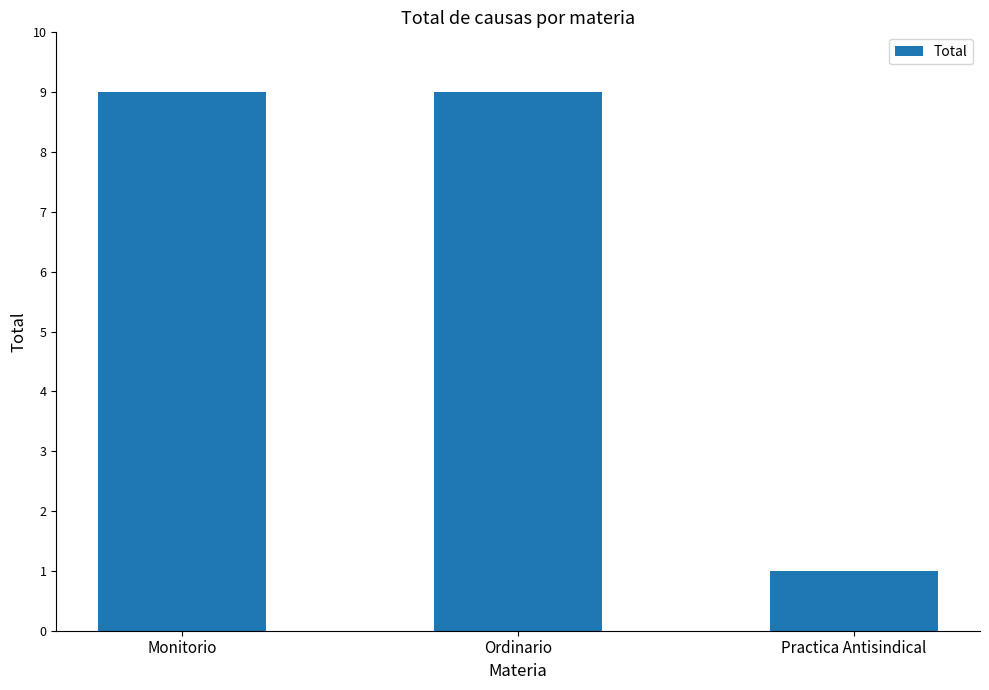

Reading left to right, what are all the values shown in this chart?

9	9	1